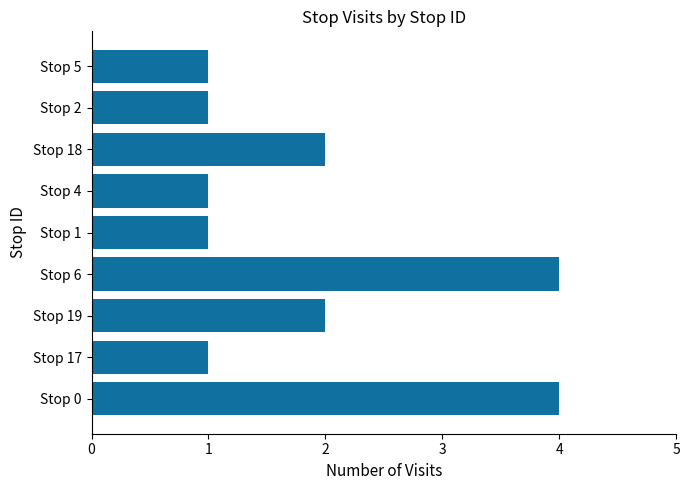

Approximately how many times larger is the value at Stop 0 compared to Stop 18?

2.0